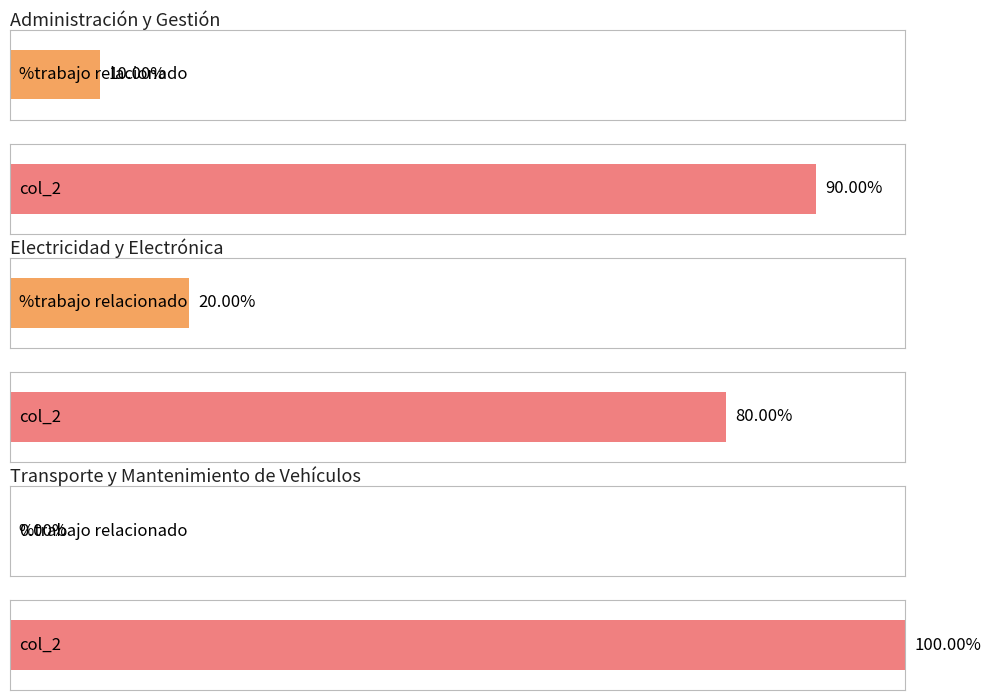

What is the difference between the maximum and minimum values in the %trabajo relacionado series?

20